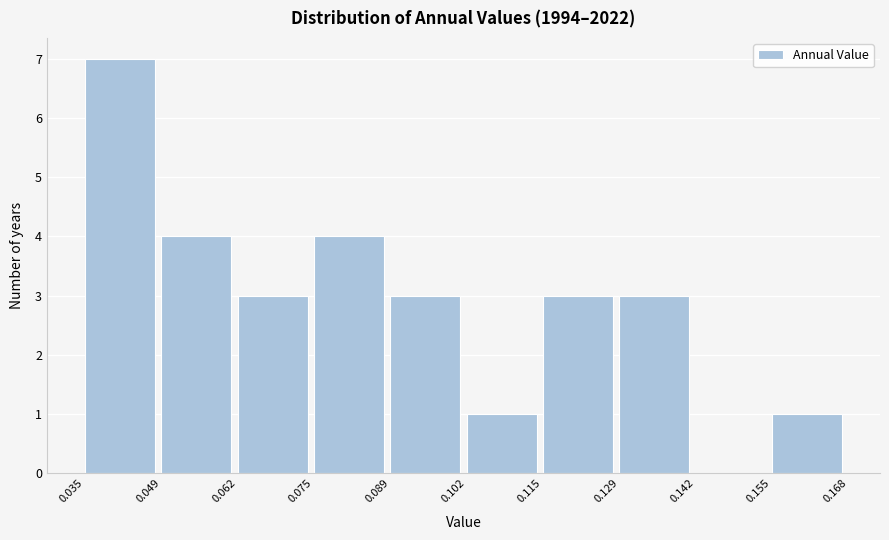

Reading left to right, list every bar in this chart as the range it spans on the x-axis followed by its height. The values are not printed on the chart, so give them approximately, as read against the axis.

0.035 to 0.049: 7
0.049 to 0.062: 4
0.062 to 0.075: 3
0.075 to 0.089: 4
0.089 to 0.102: 3
0.102 to 0.115: 1
0.115 to 0.129: 3
0.129 to 0.142: 3
0.142 to 0.155: 0
0.155 to 0.168: 1